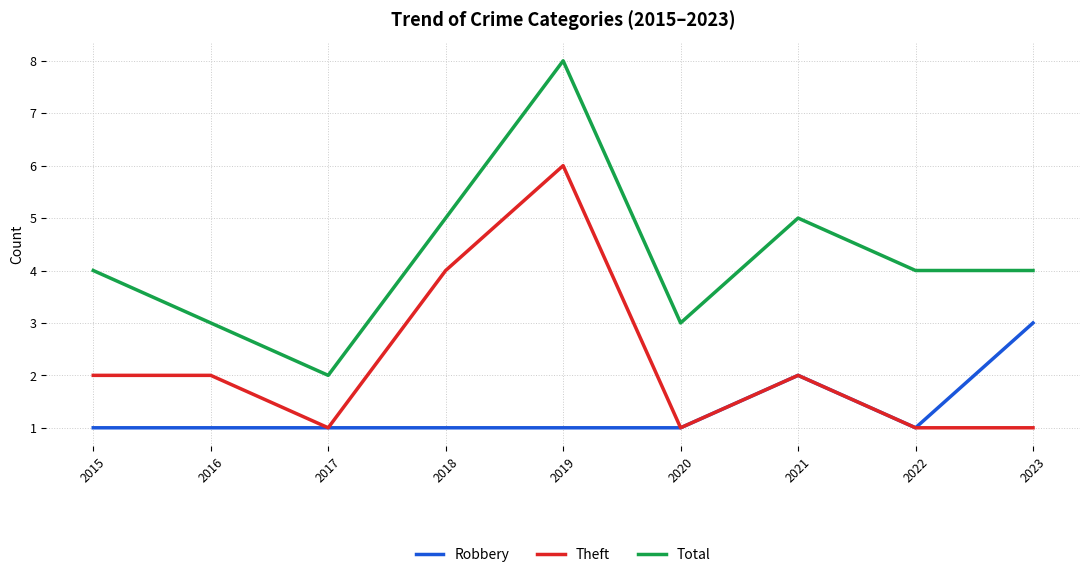

Reading left to right, extract all data points from this chart.

Robbery: 2015=1	2016=1	2017=1	2018=1	2019=1	2020=1	2021=2	2022=1	2023=3
Theft: 2015=2	2016=2	2017=1	2018=4	2019=6	2020=1	2021=2	2022=1	2023=1
Total: 2015=4	2016=3	2017=2	2018=5	2019=8	2020=3	2021=5	2022=4	2023=4